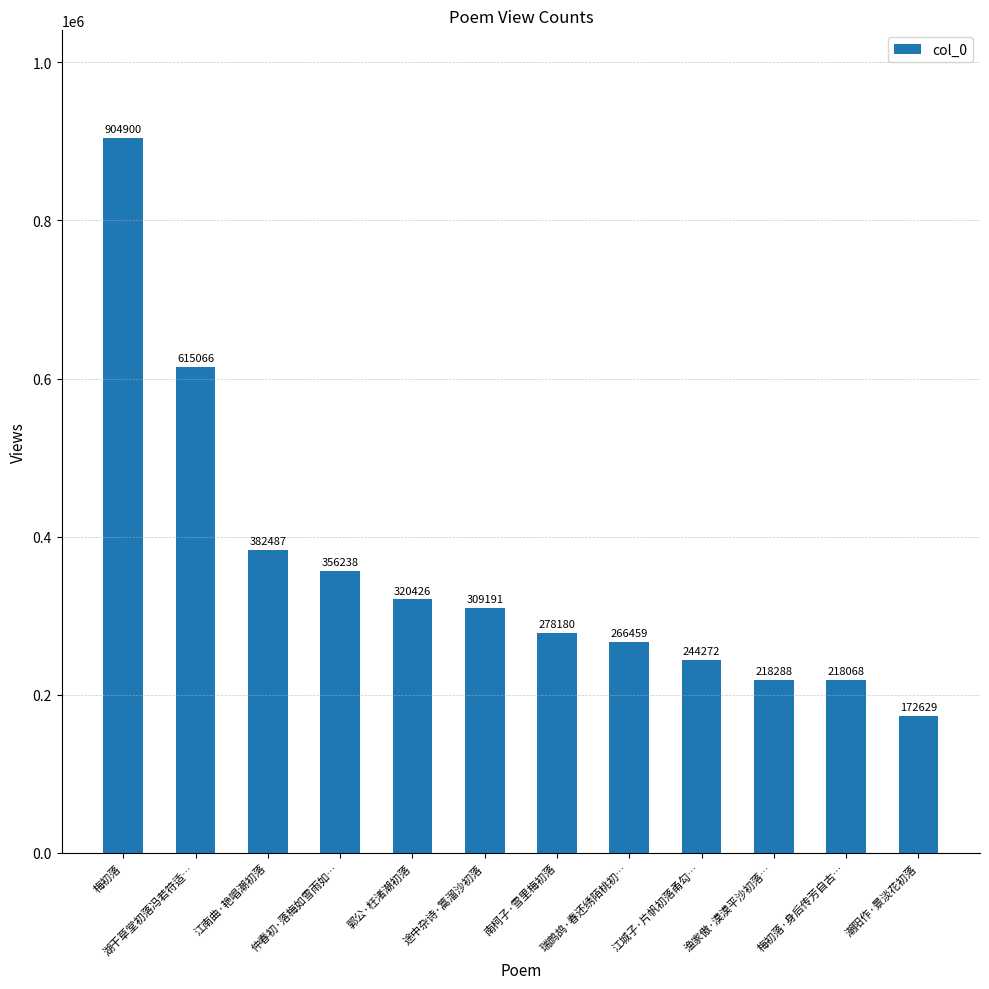

What is the label of the 6th bar from the right?

南柯子·雪里梅初落